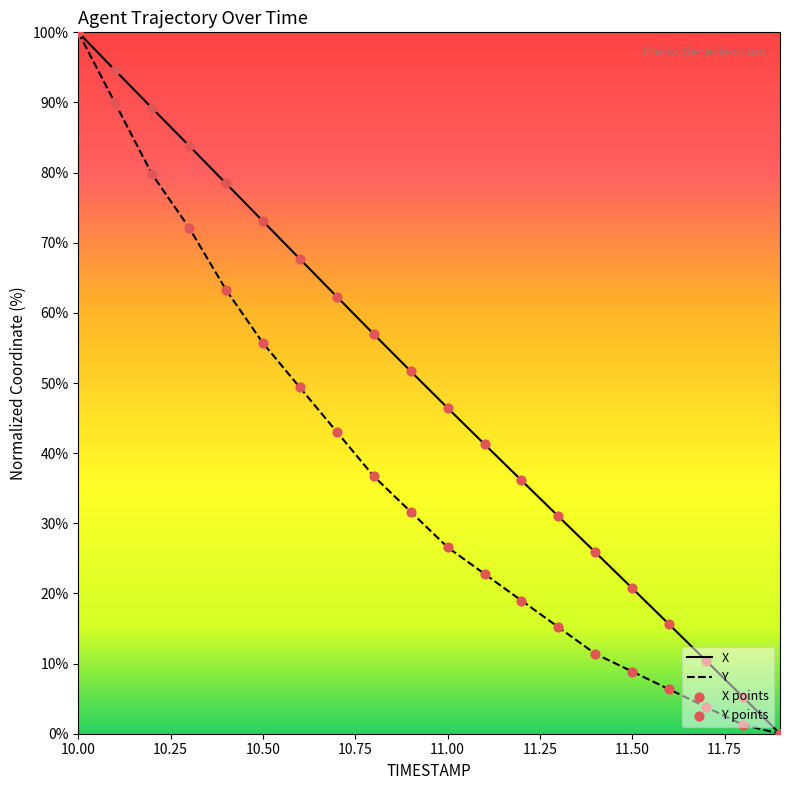

Which series has the largest total across all categories?

X